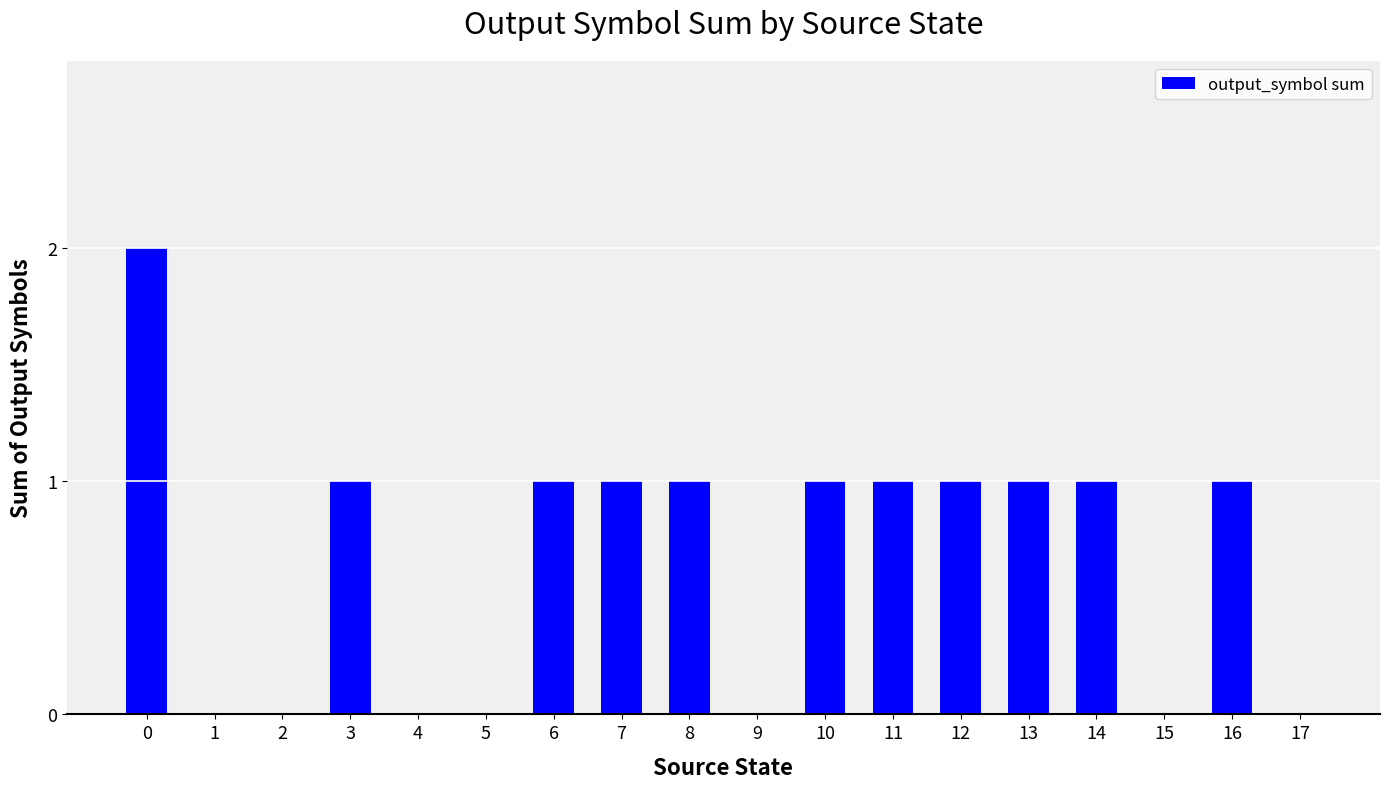

True or false: the data shows -1 at 1.

False